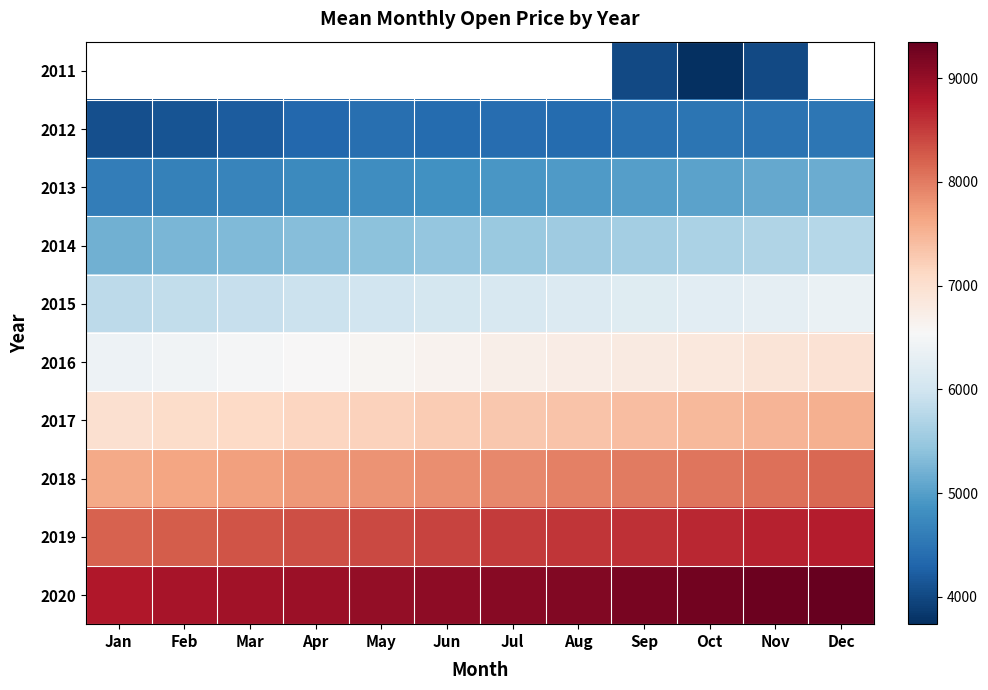

What is the sum of all 2019 values?

101706.4